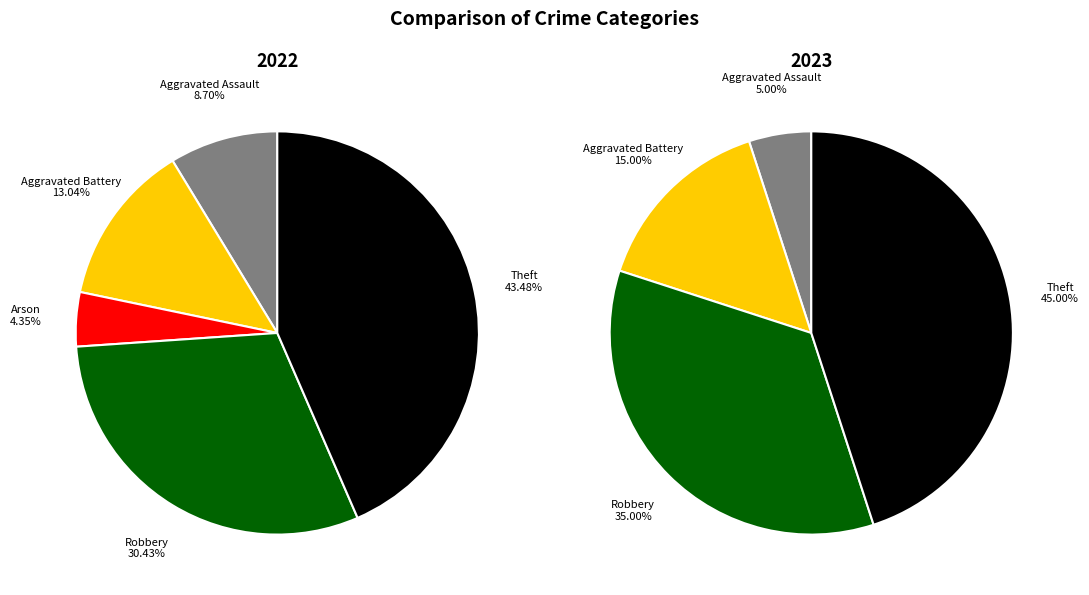

To the nearest percent, what is the difference between the values_2023 and 3 slice percentages?

17%